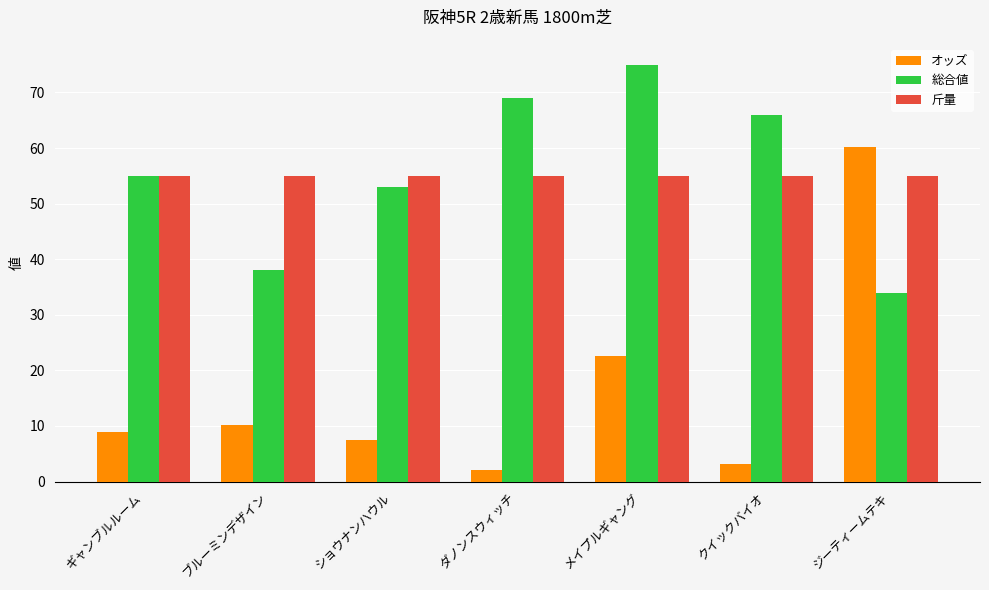

What is the sum of all 総合値 values?

390.0